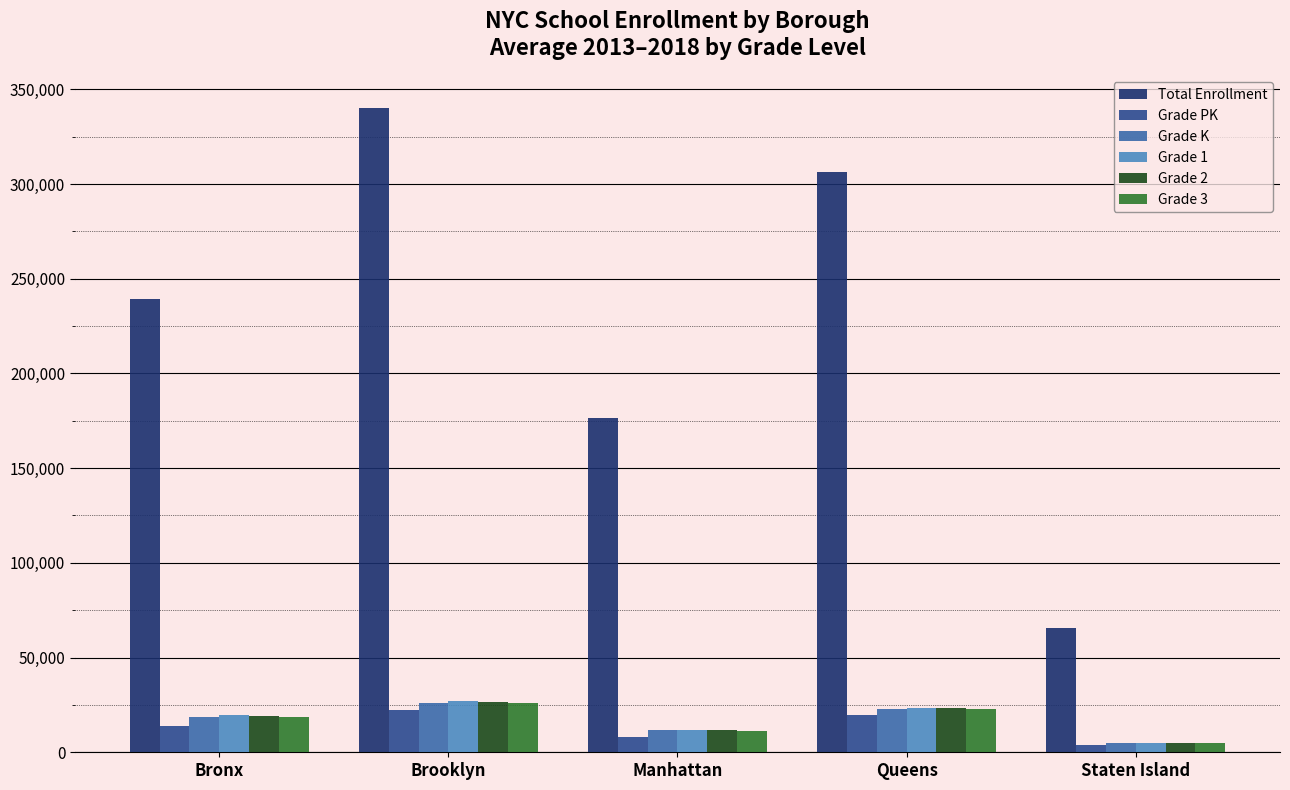

Count the number of categories in the chart.

5